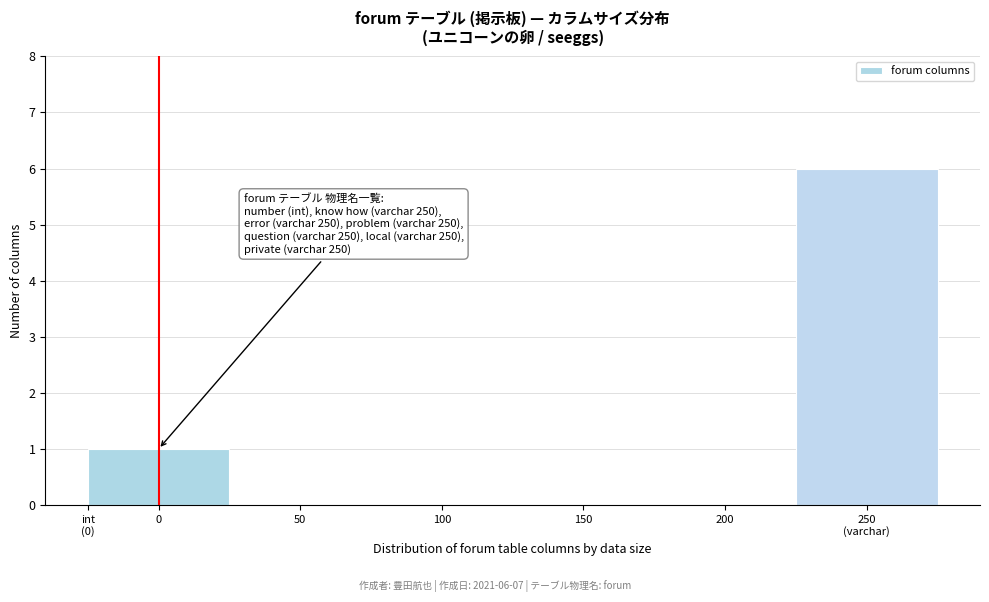

True or false: the data shows 1 at 0.

True